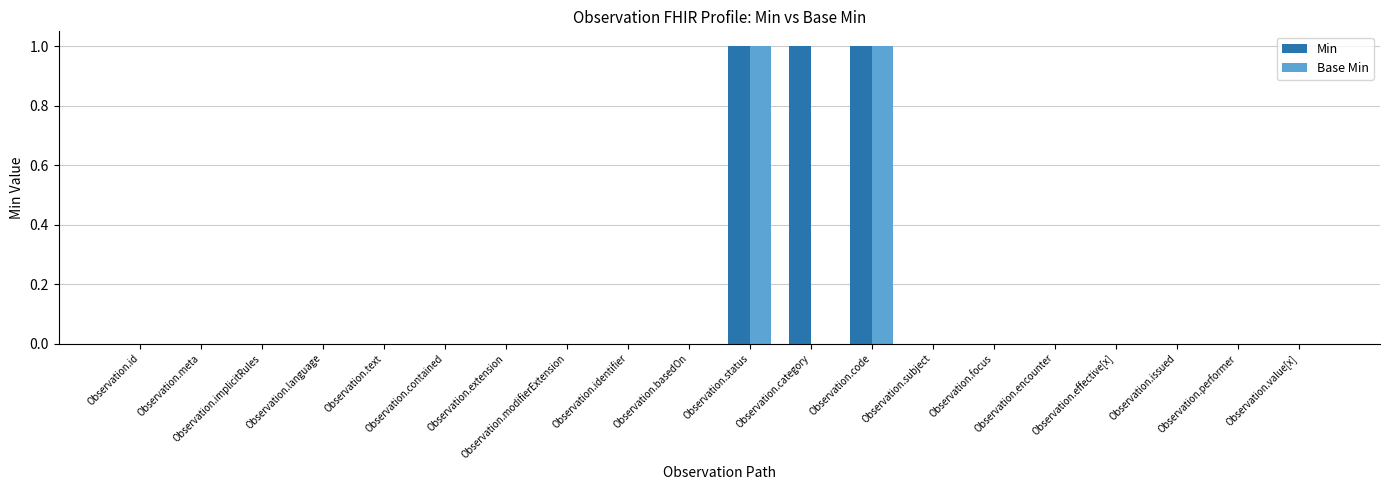

Count the number of categories in the chart.

20